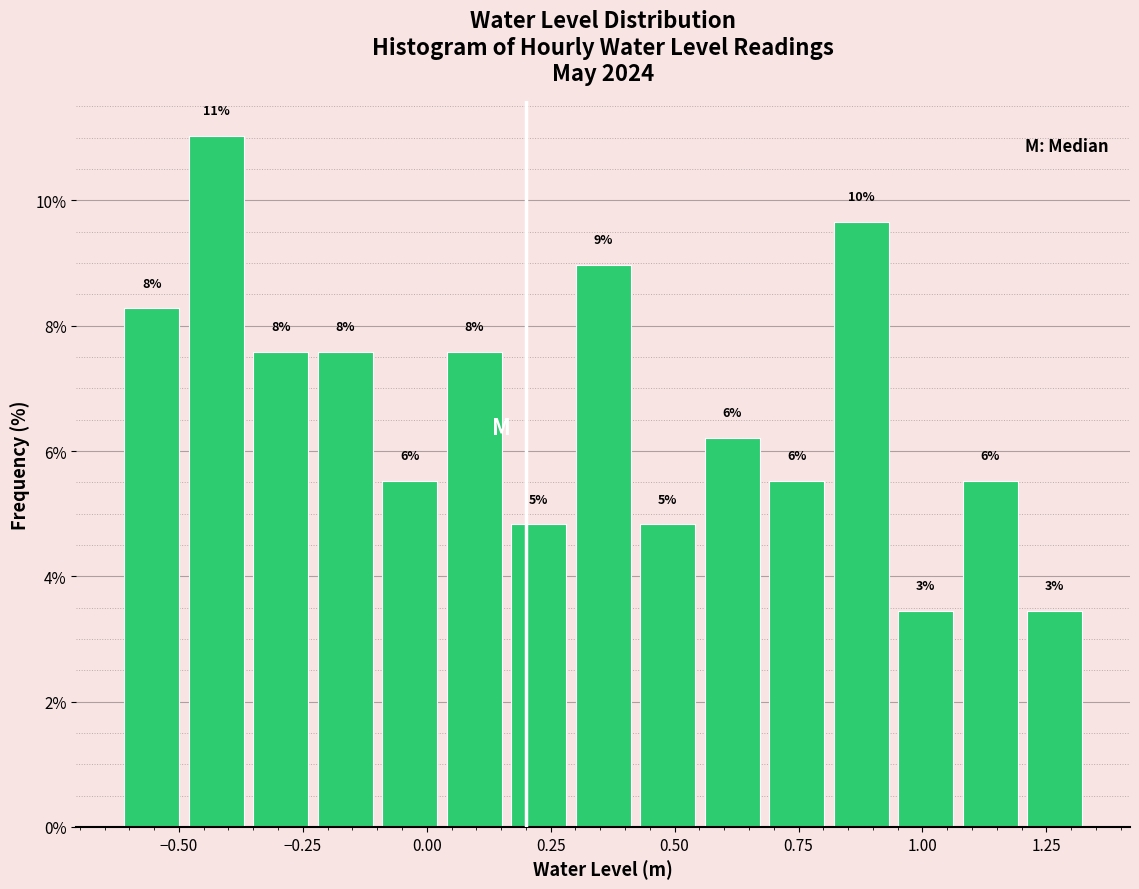

Around what value on the x-axis is the tallest bar? Give the approximate position of its centre, as read against the axis.

-0.40